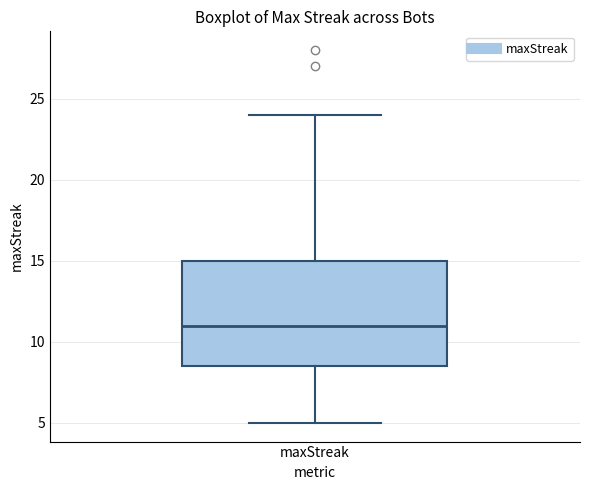

Read this box plot against the y-axis: the position of the median line, the range covered by the box, and the ends of both whiskers. The values are not printed on the chart, so give them approximately, as read against the axis.

median 11.0, box 8.5 to 15.0, whiskers 5.0 to 24.0